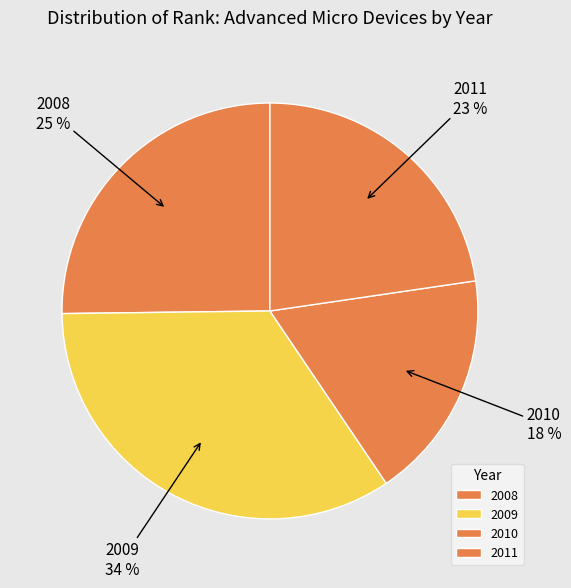

Is there a majority slice in this chart?

No